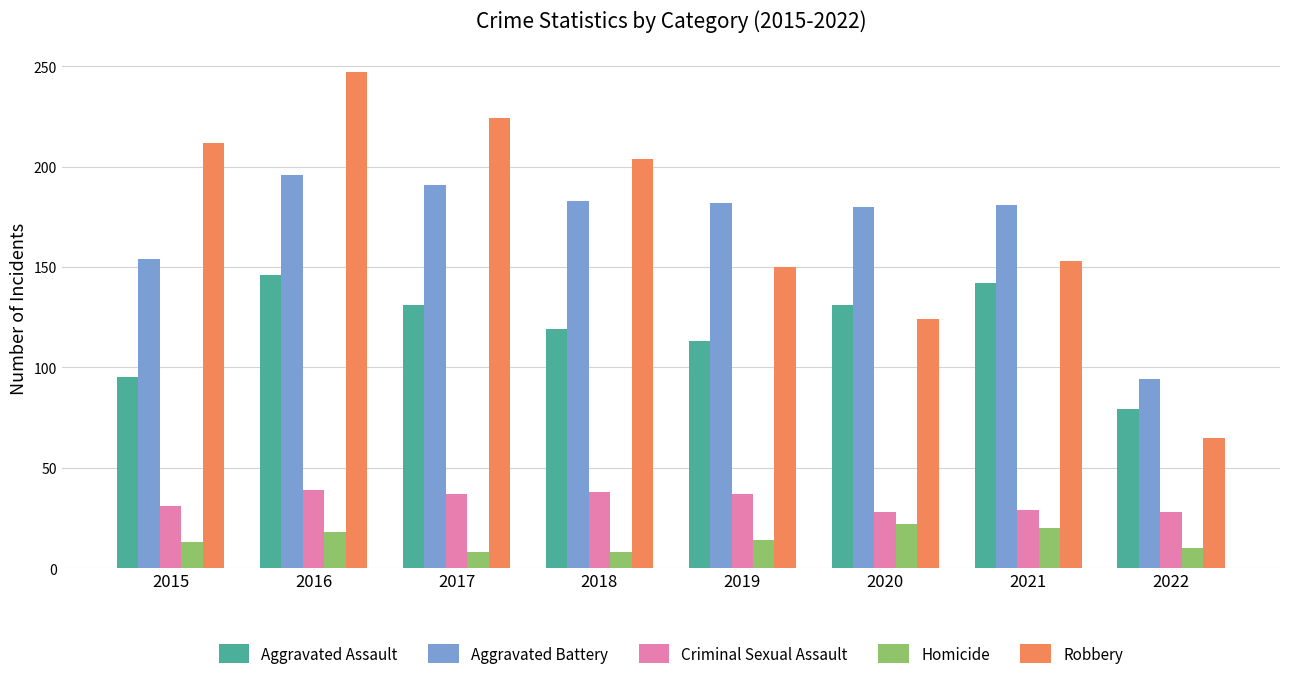

True or false: Criminal Sexual Assault has a value of 22 at 2015.

False